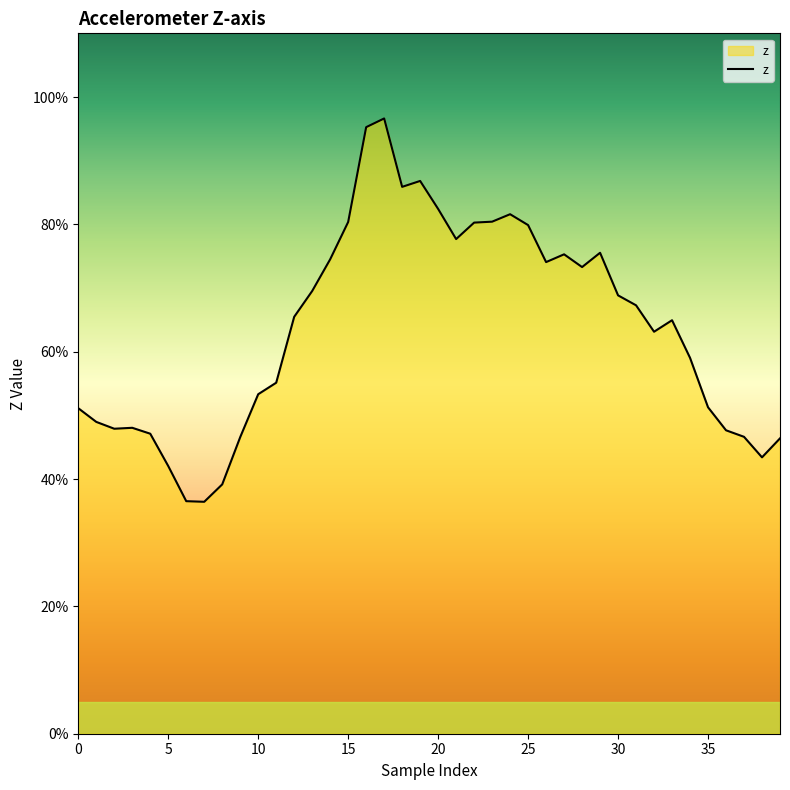

Does the chart display data point markers on the line(s)?

No